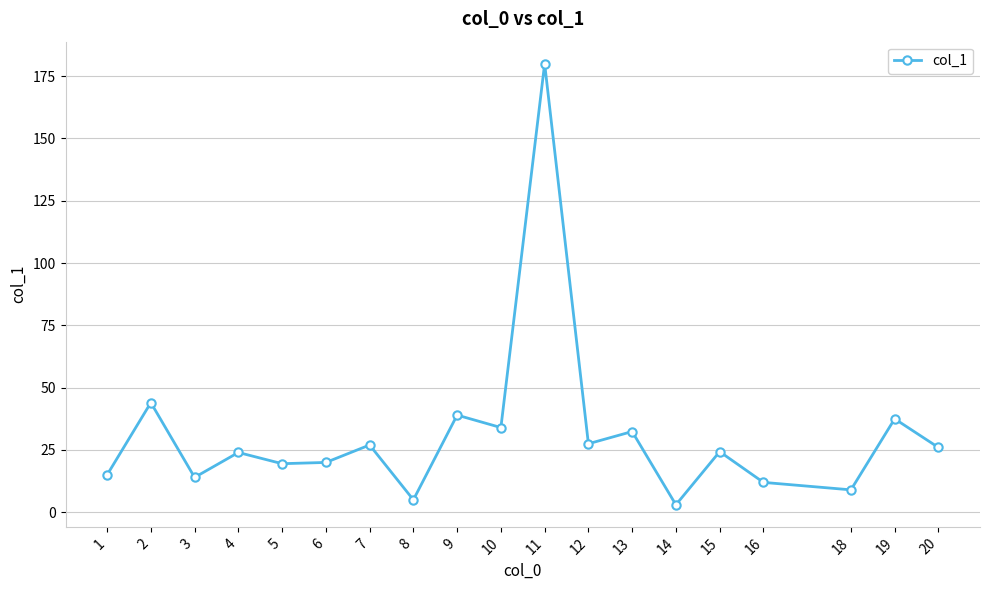

Which has a higher value, 19 or 14?

19